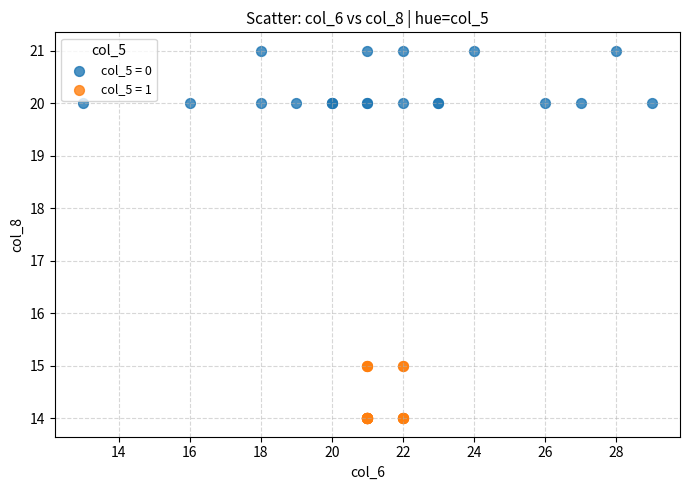

Which series reaches the maximum Y coordinate?

col_5 = 0